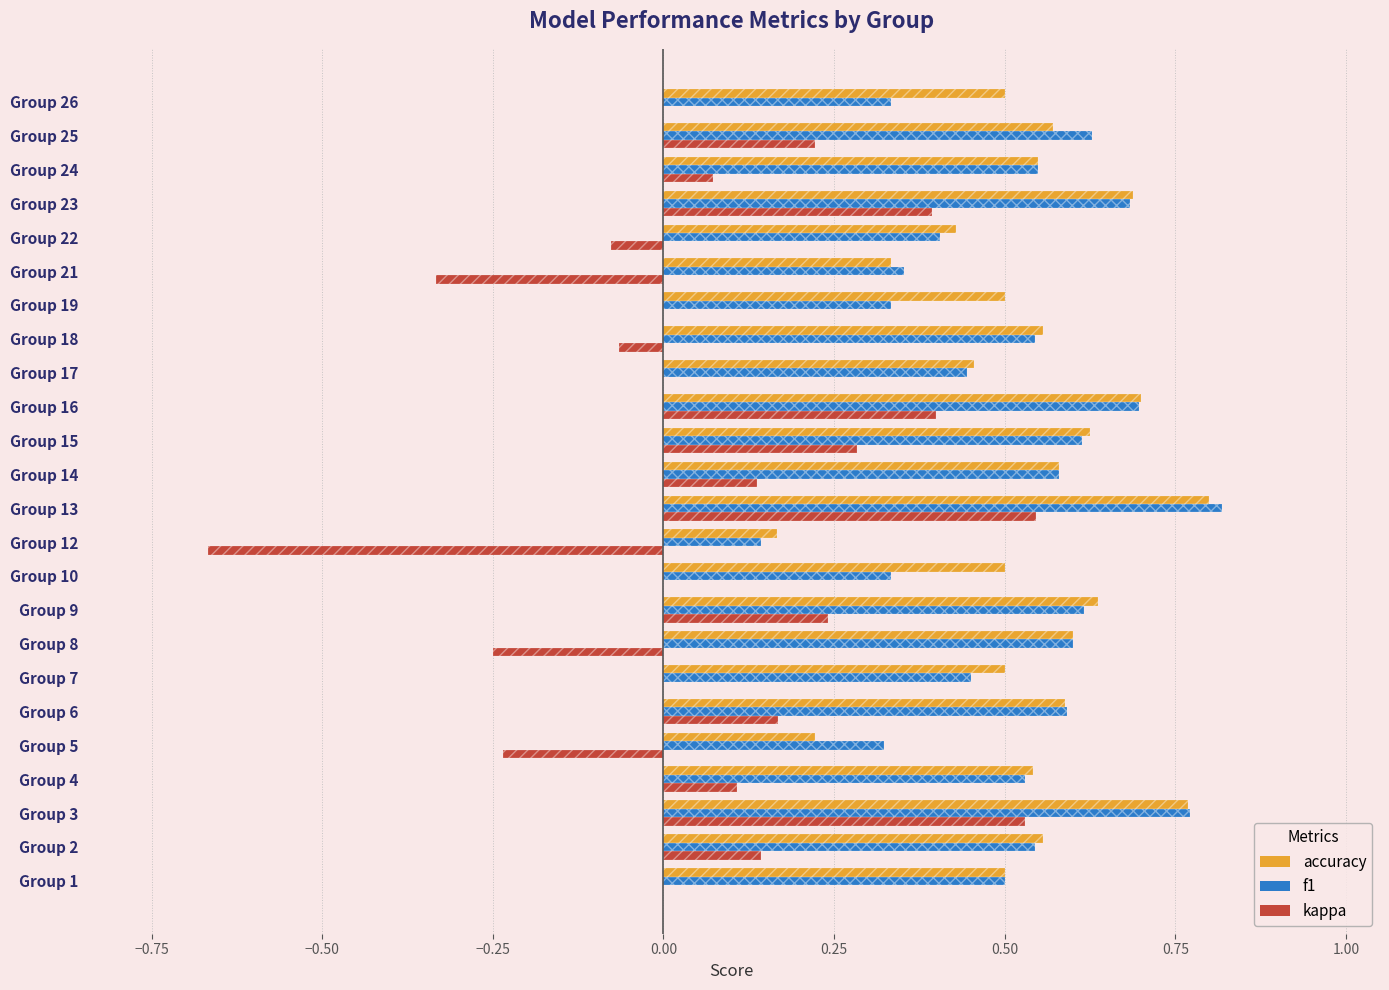

Rank the series at Group 14 from highest to lowest value.

accuracy, f1, kappa